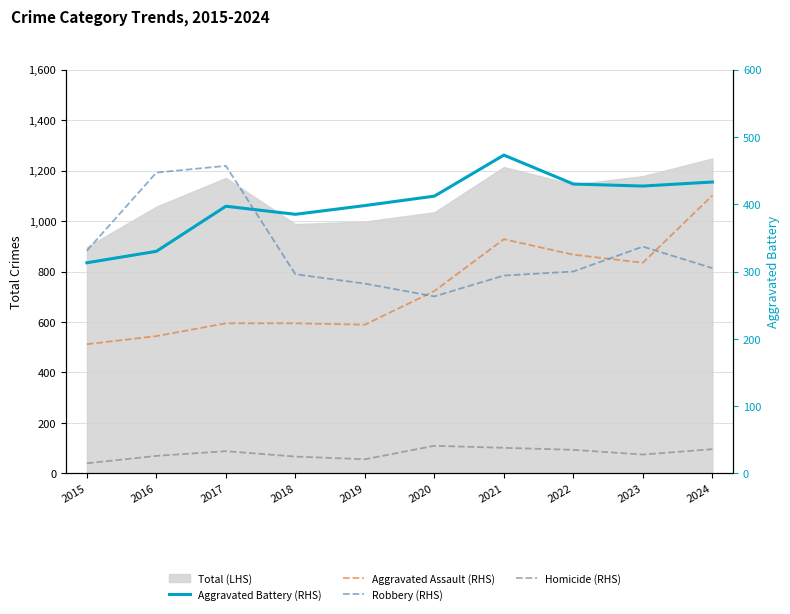

How many lines are shown in the chart?

4